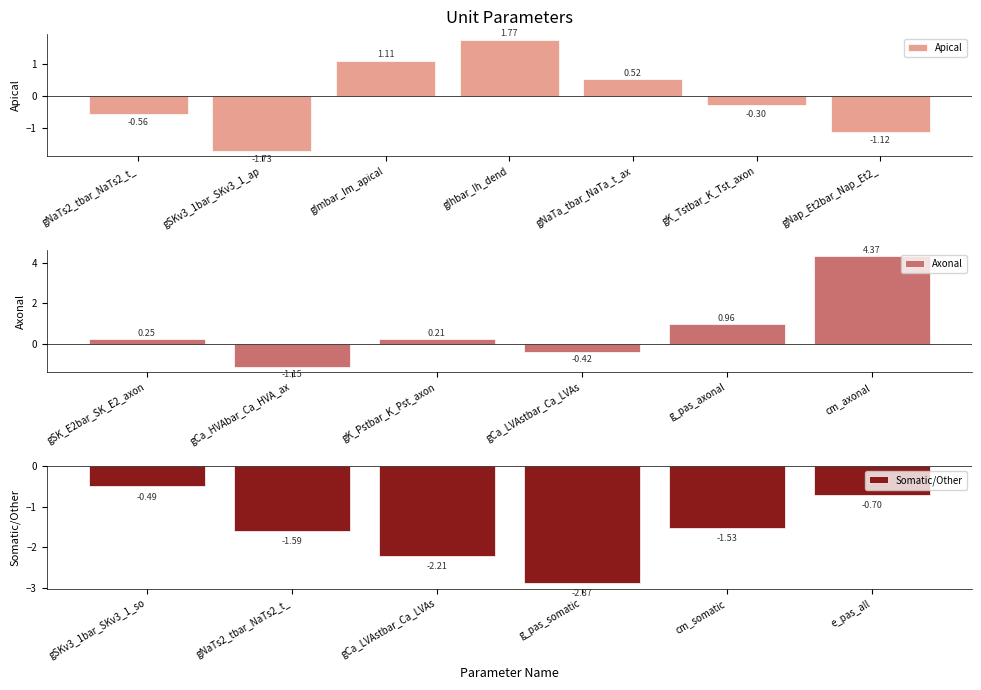

What is the sum of all values?

-5.5